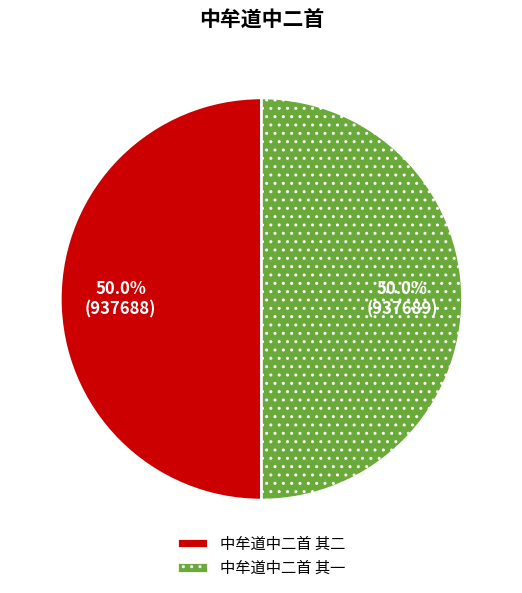

Combined, do 中牟道中二首 其一 and 中牟道中二首 其二 account for over 50%?

Yes